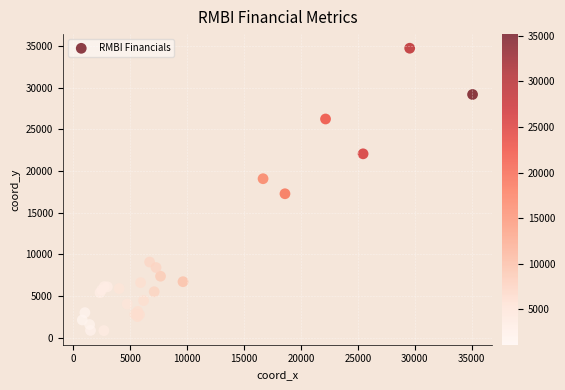

What Y value in the scatter plot is closest to 17790?

17269.6